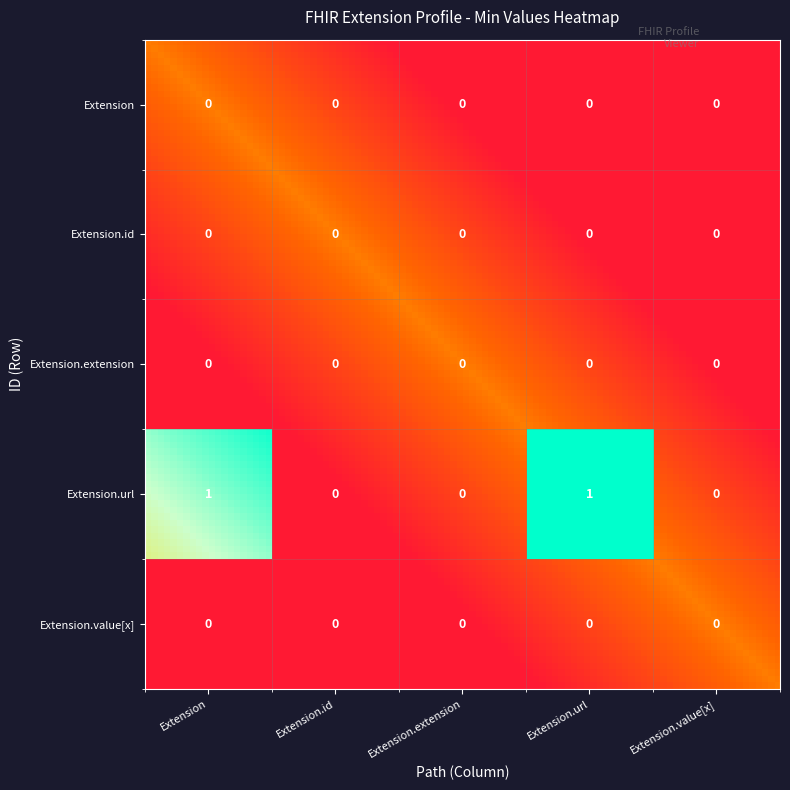

What is the highest value of the Extension.url series?

1